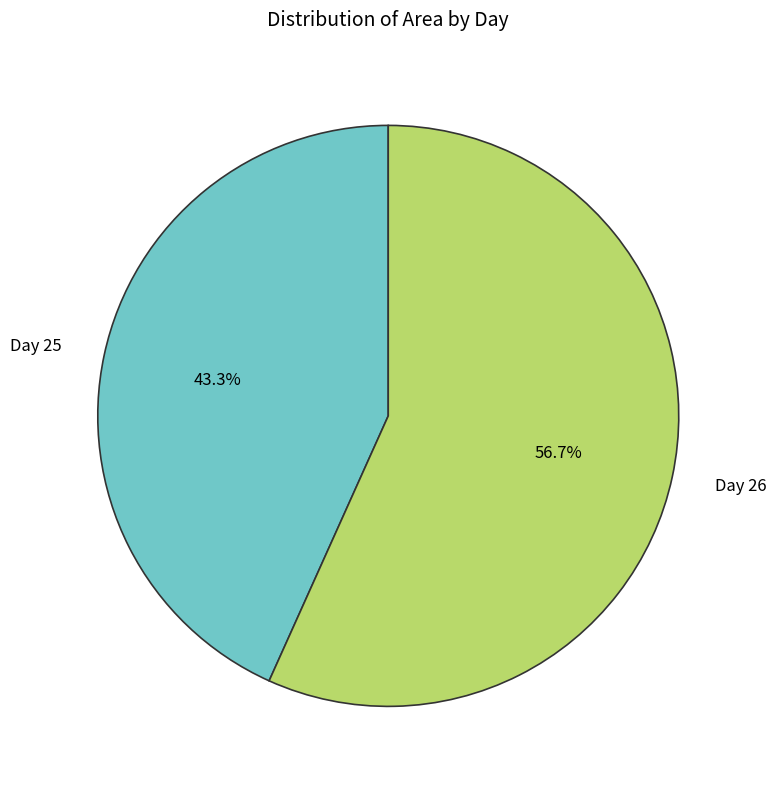

Rank the categories by value from lowest to highest.

Day 25, Day 26